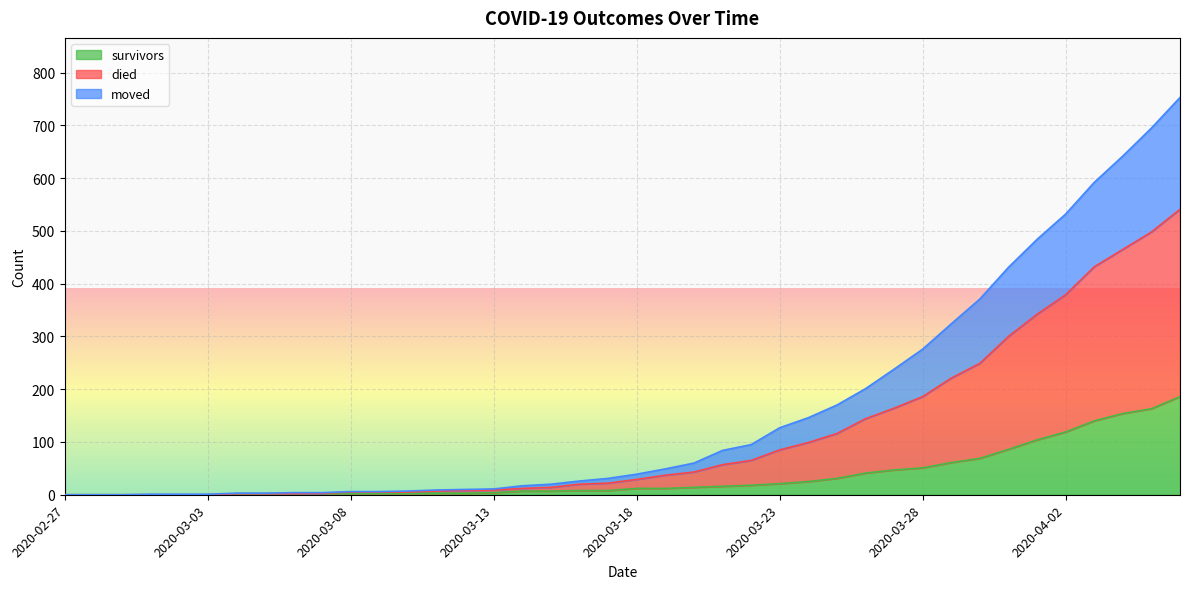

What is the approximate value of moved at 2020-03-04?

2